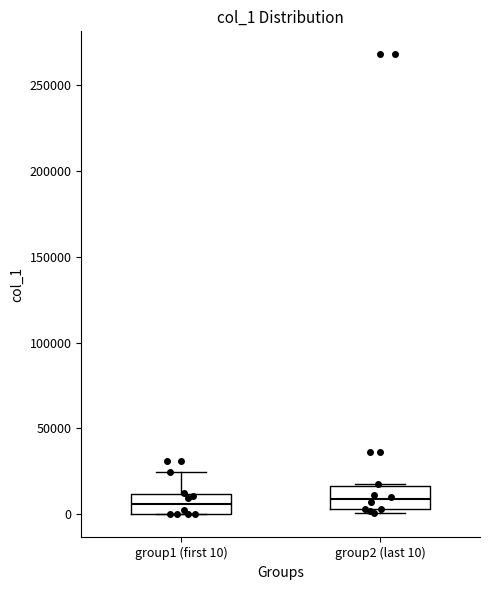

Reading left to right, transcribe this box plot: for each box, give where its median line is, the range the box spans, and where its two whiskers end, as read against the y-axis. The values are not printed on the chart, so give them approximately, as read against the axis.

group1 (first 10): median 5000, box 0 to 10000, whiskers 0 to 25000
group2 (last 10): median 10000, box 5000 to 15000, whiskers 0 to 20000